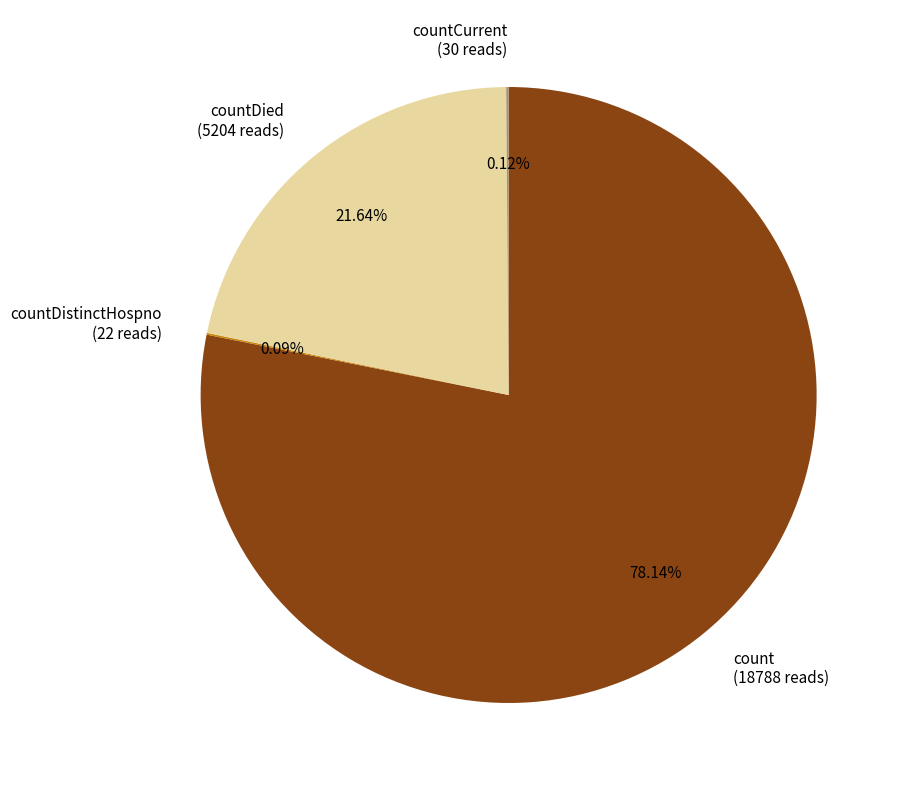

Which slice is the largest?

count (18788 reads)